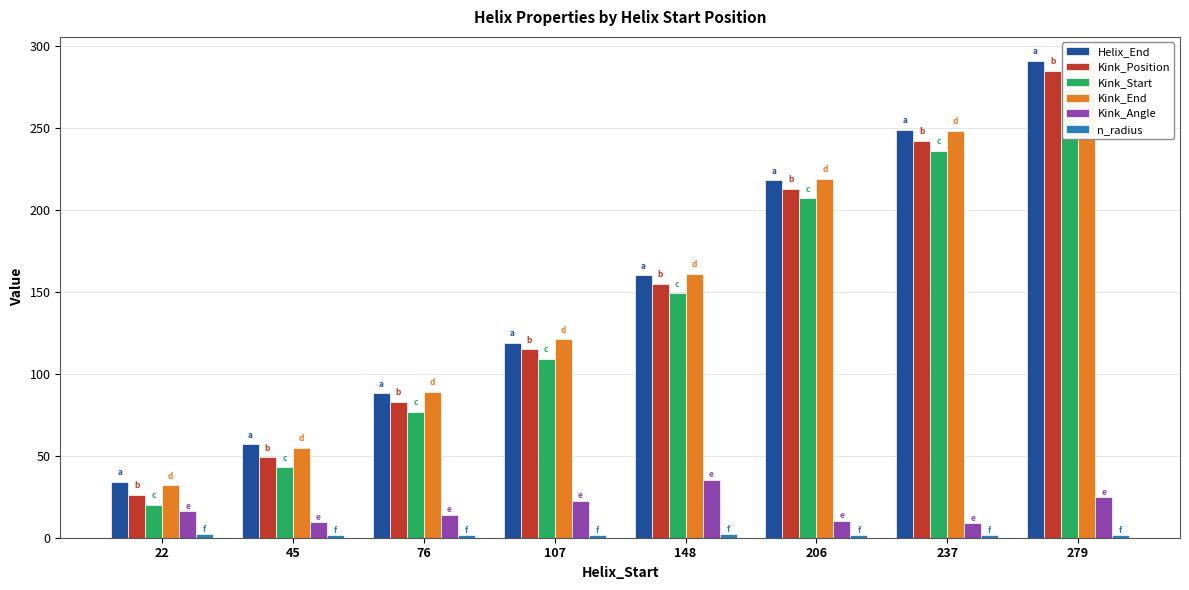

Rank the categories by n_radius value from lowest to highest.

76, 206, 279, 107, 45, 237, 22, 148